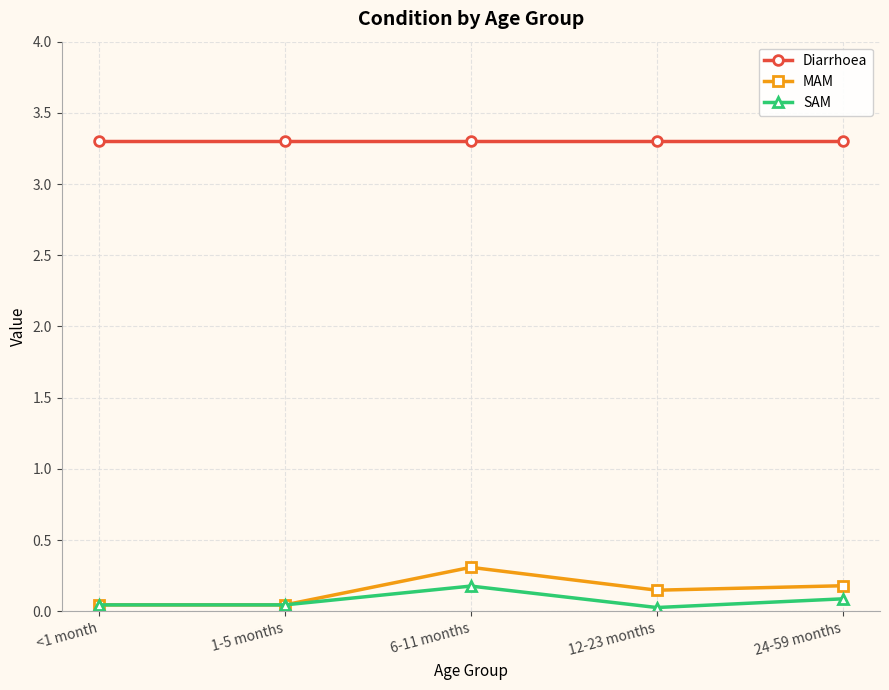

True or false: MAM and Diarrhoea intersect in this chart.

False